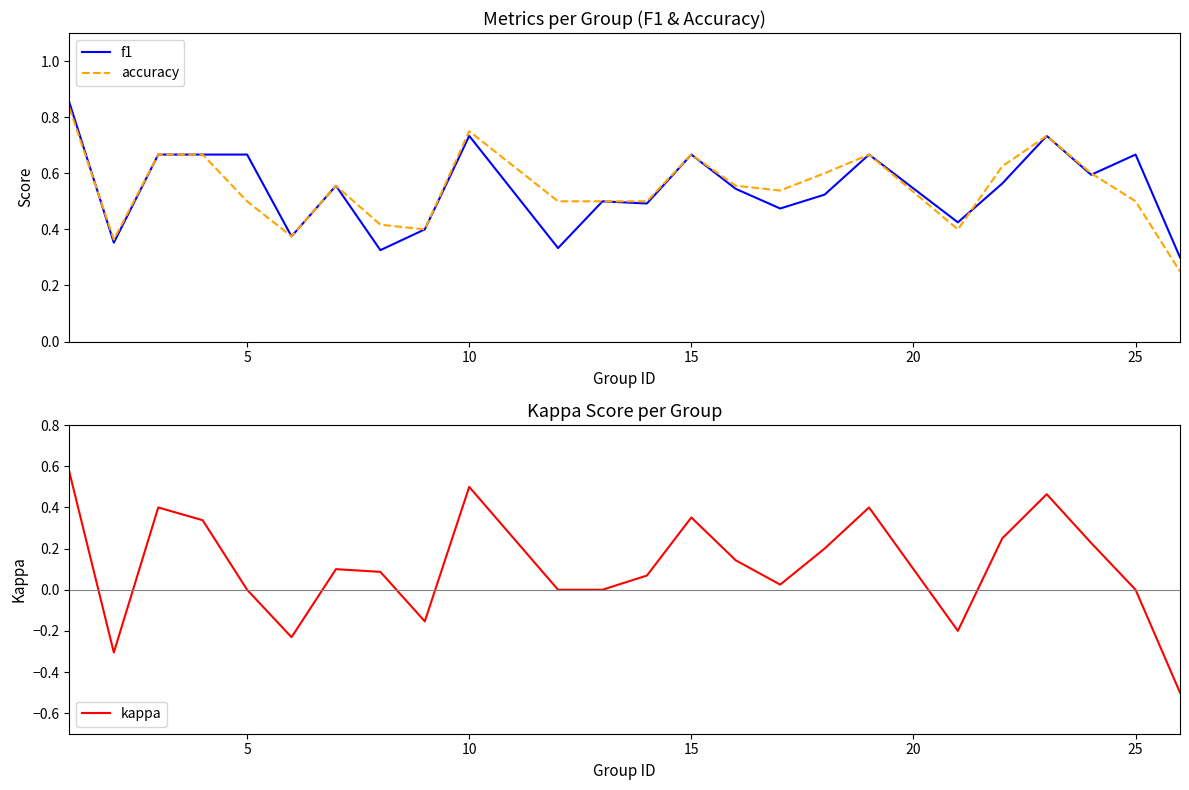

What is the minimum value for kappa?

-0.5